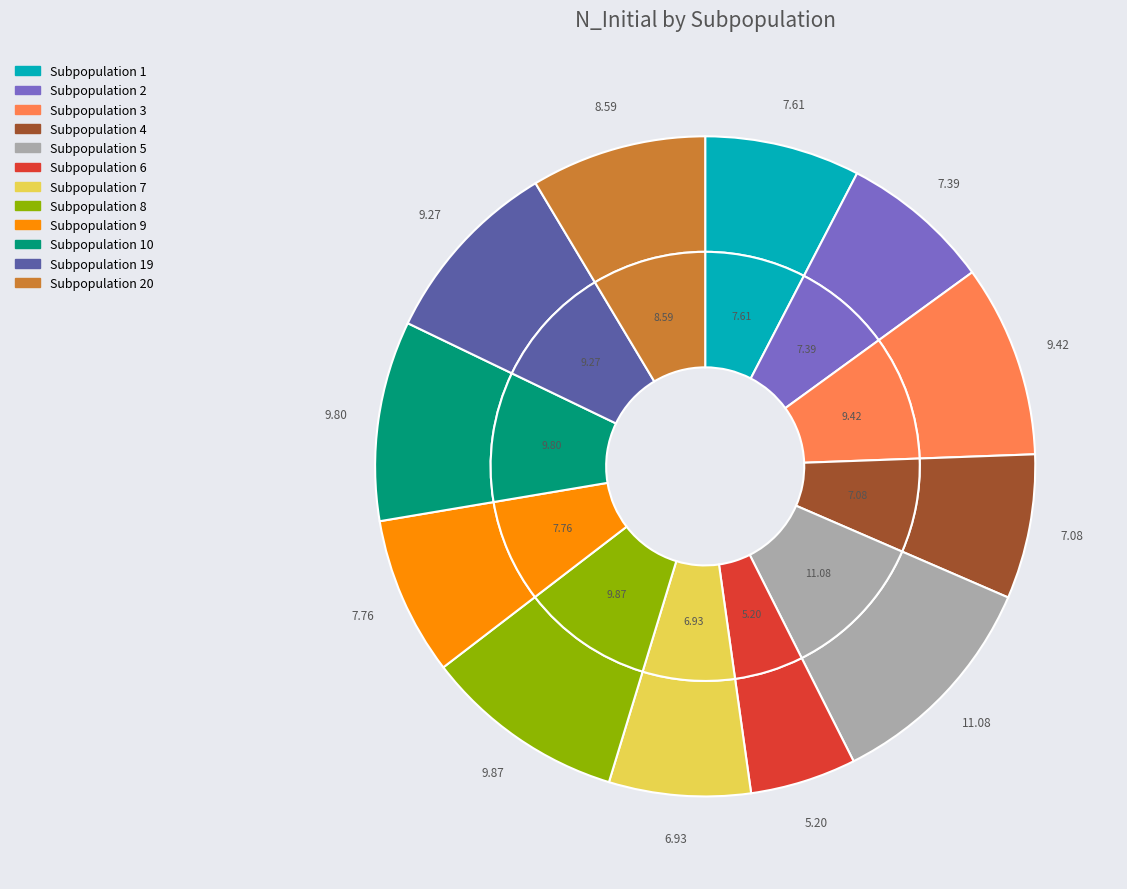

Combined, what portion of the pie is Subpopulation 1 and Subpopulation 2?

15.0%